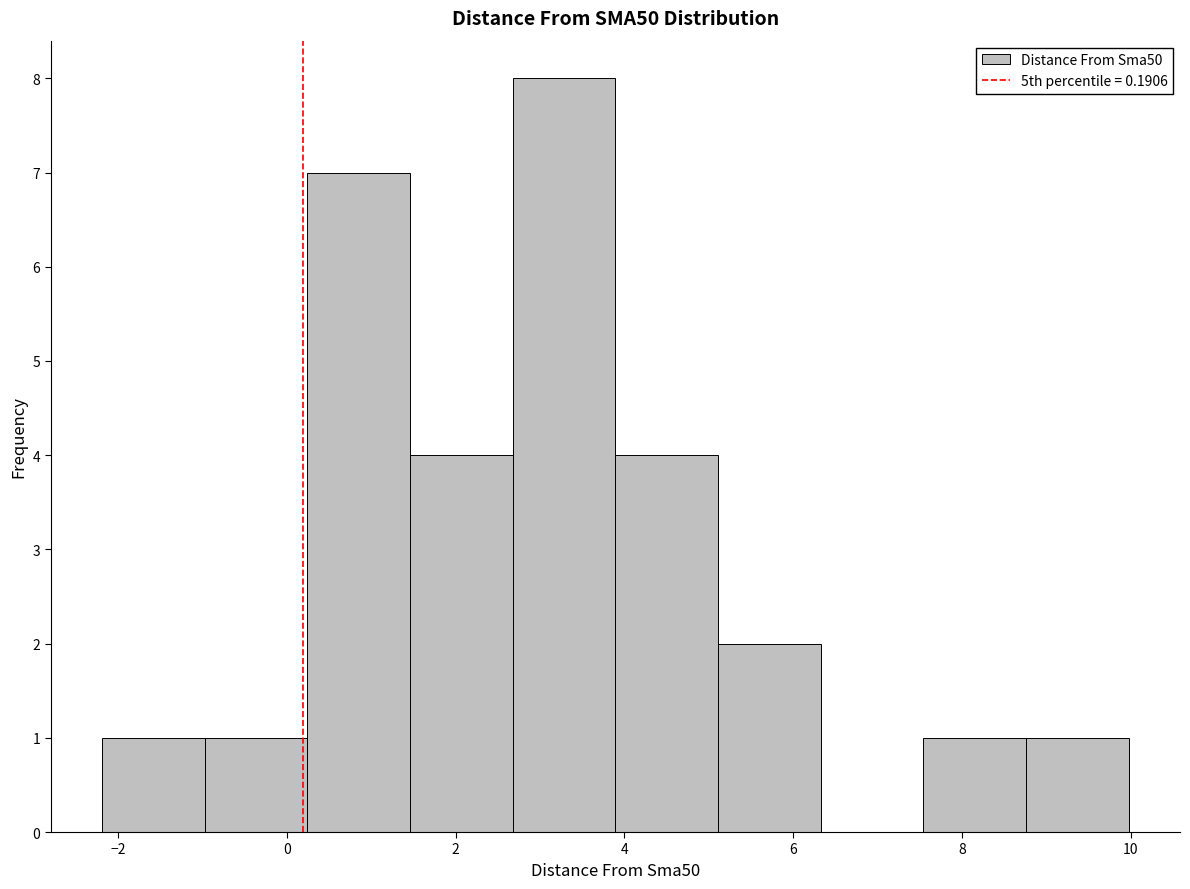

How tall is the bar that spans 2.6 to 3.8 on the x-axis? Neither the bar edges nor the heights are printed on the chart, so give them approximately, as read against the axes.

8